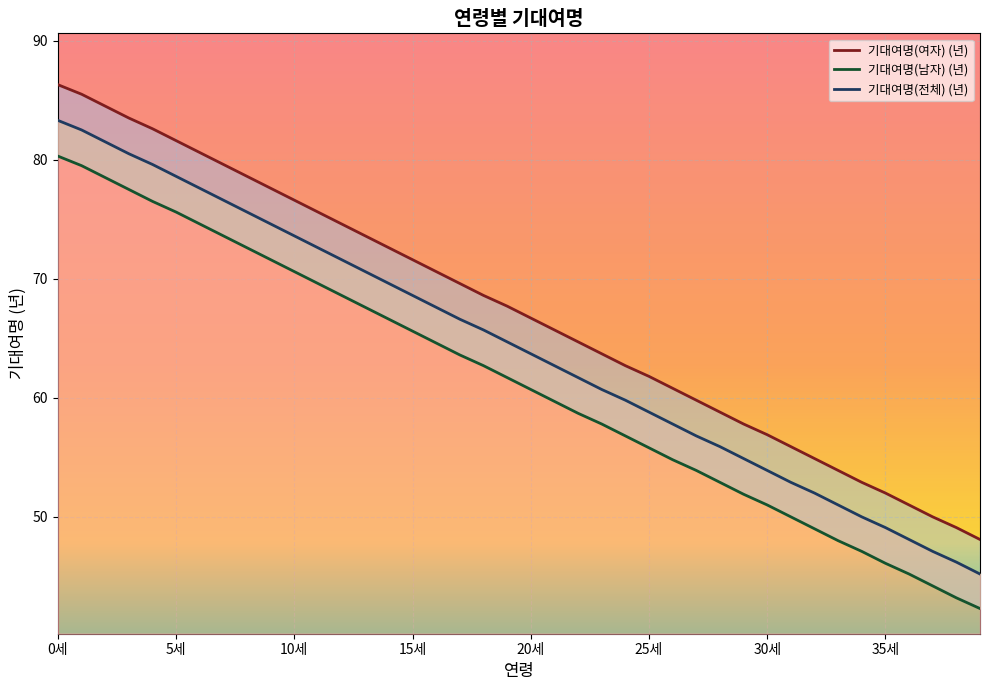

What is the lowest value of the 기대여명(남자) (년) series?

42.3